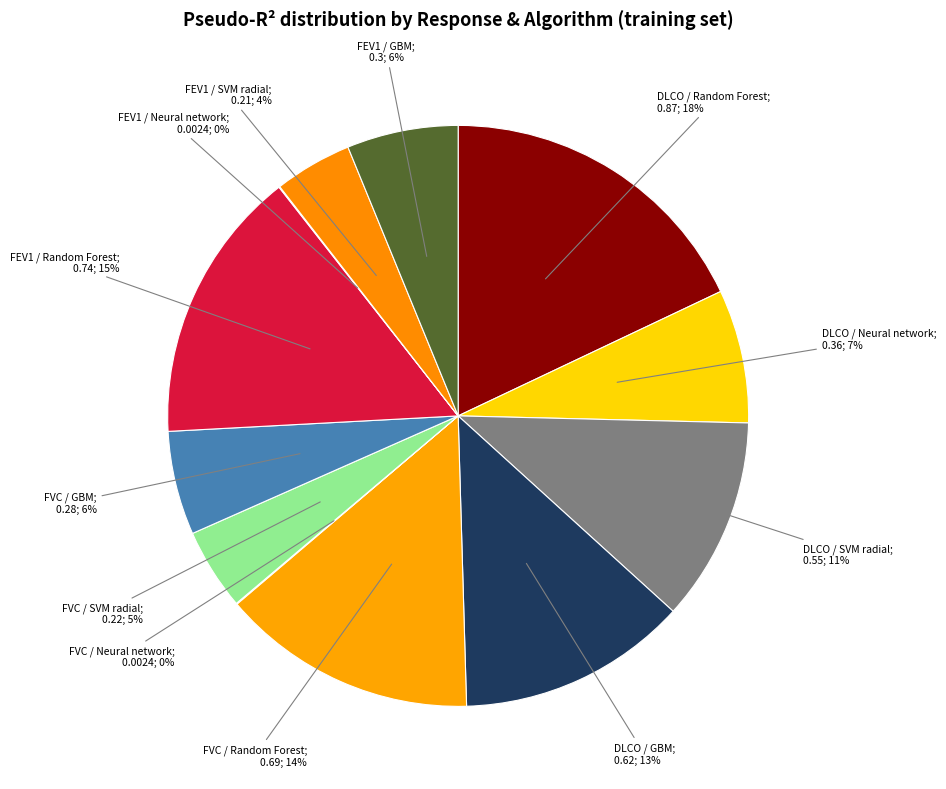

Is there a majority slice in this chart?

No